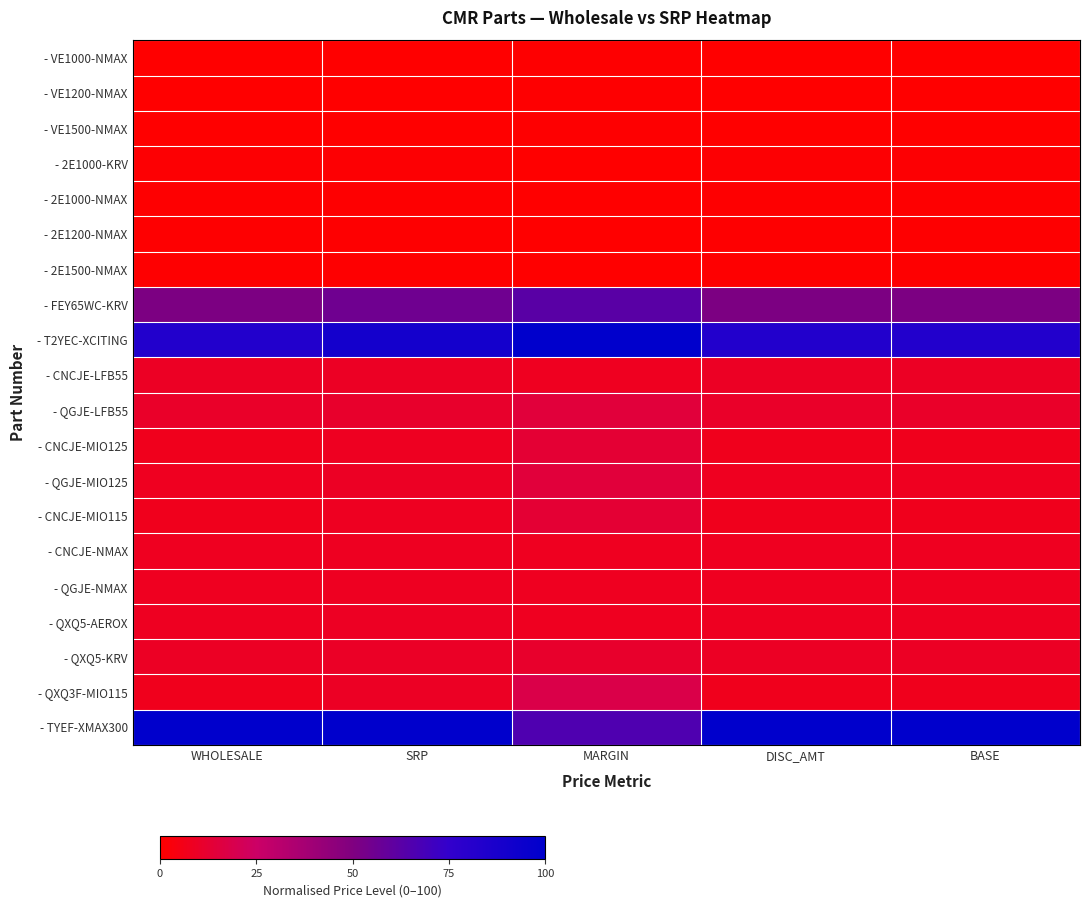

List the series in order of their peak value, highest first.

- TYEF-XMAX300, - T2YEC-XCITING, - FEY65WC-KRV, - QXQ3F-MIO115, - QGJE-LFB55, - QGJE-MIO125, - CNCJE-MIO125, - CNCJE-MIO115, - QXQ5-KRV, - CNCJE-LFB55, - QXQ5-AEROX, - CNCJE-NMAX, - QGJE-NMAX, - 2E1000-KRV, - 2E1000-NMAX, - 2E1200-NMAX, - 2E1500-NMAX, - VE1000-NMAX, - VE1200-NMAX, - VE1500-NMAX